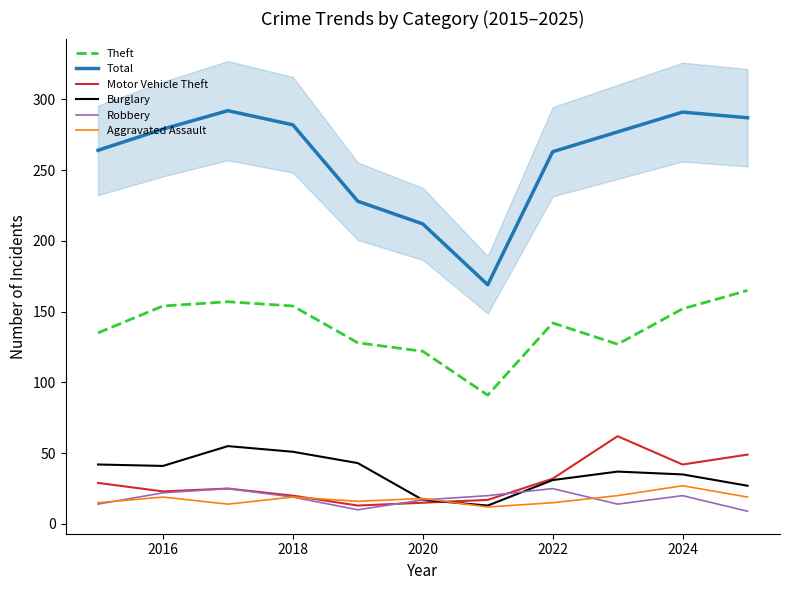

What is the minimum value for Burglary?

13